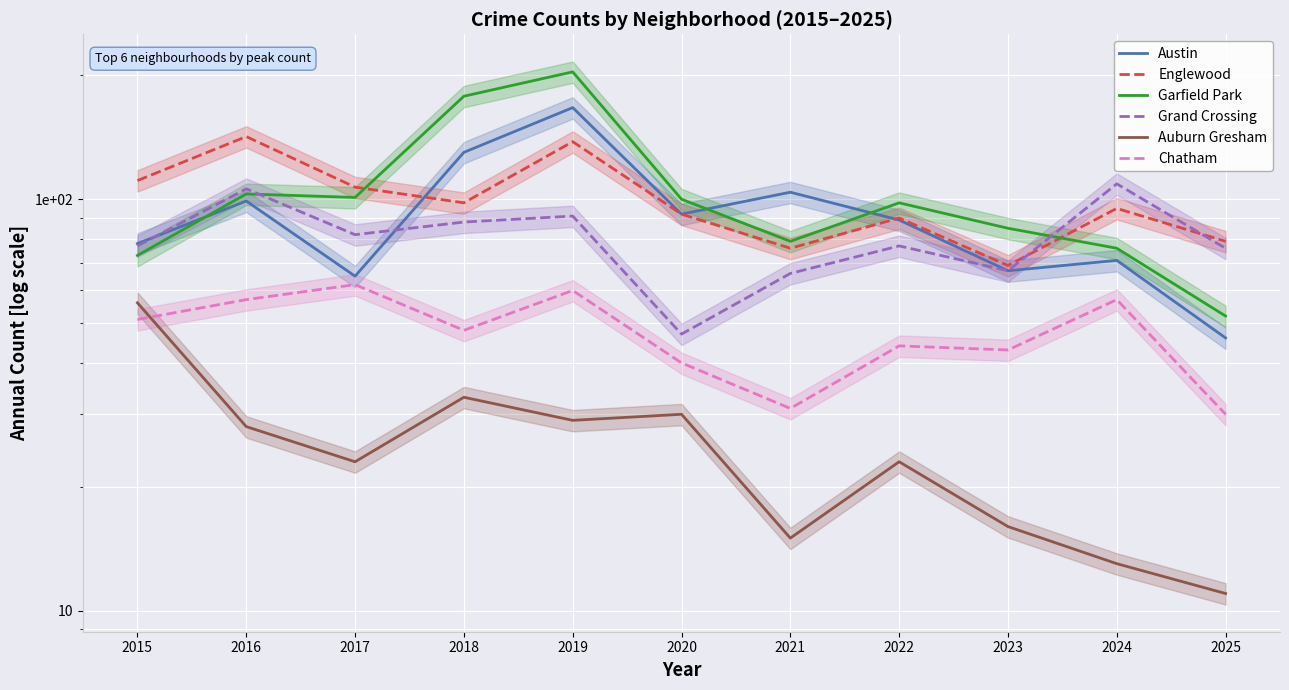

What is the highest value of the Grand Crossing series?

109